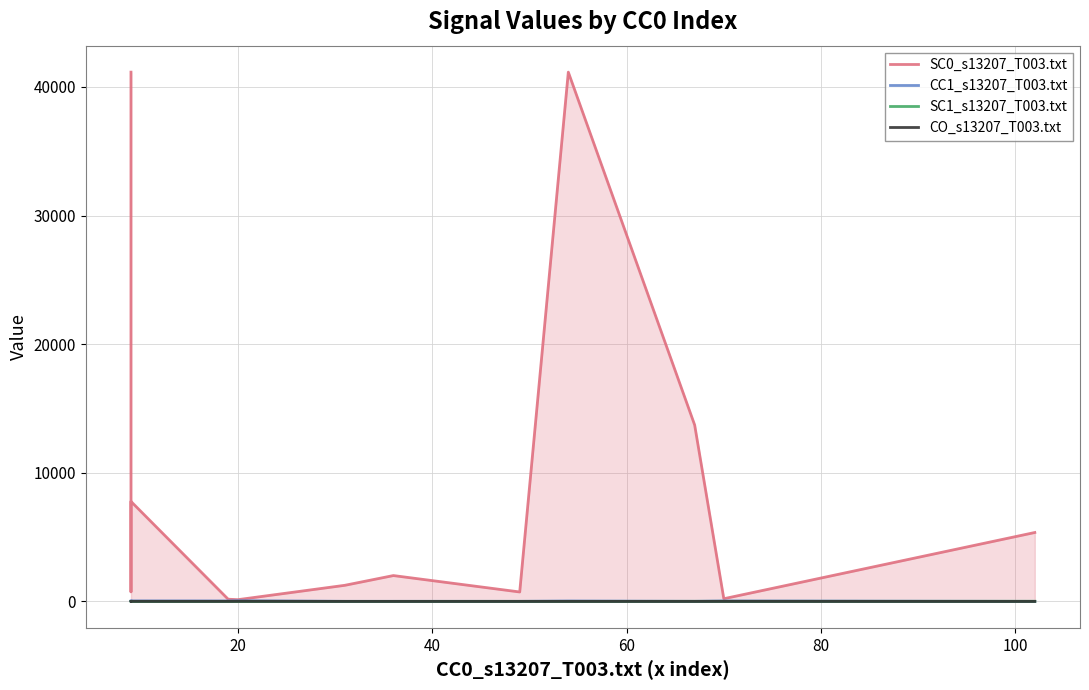

How many data points in CC1_s13207_T003.txt are above 22?

5